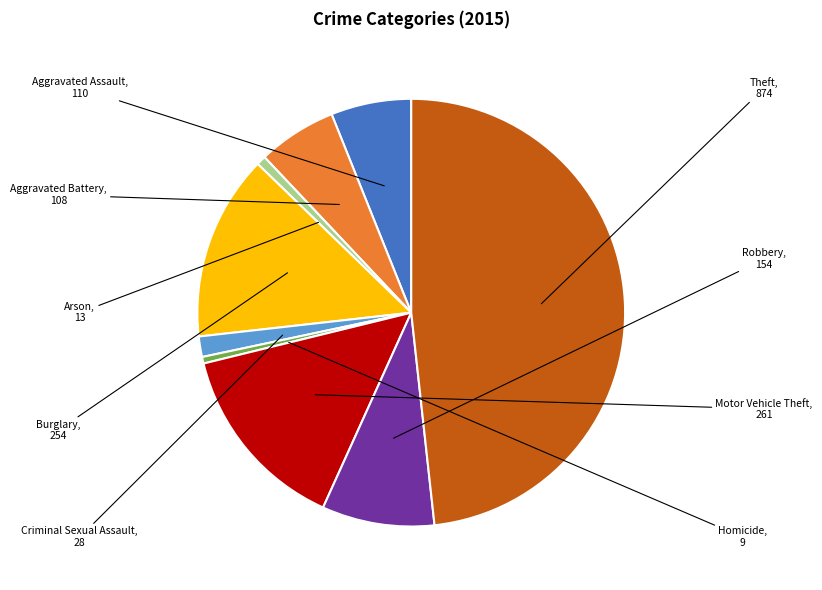

What is the ratio of the value at Motor Vehicle Theft to the value at Aggravated Battery?

2.4